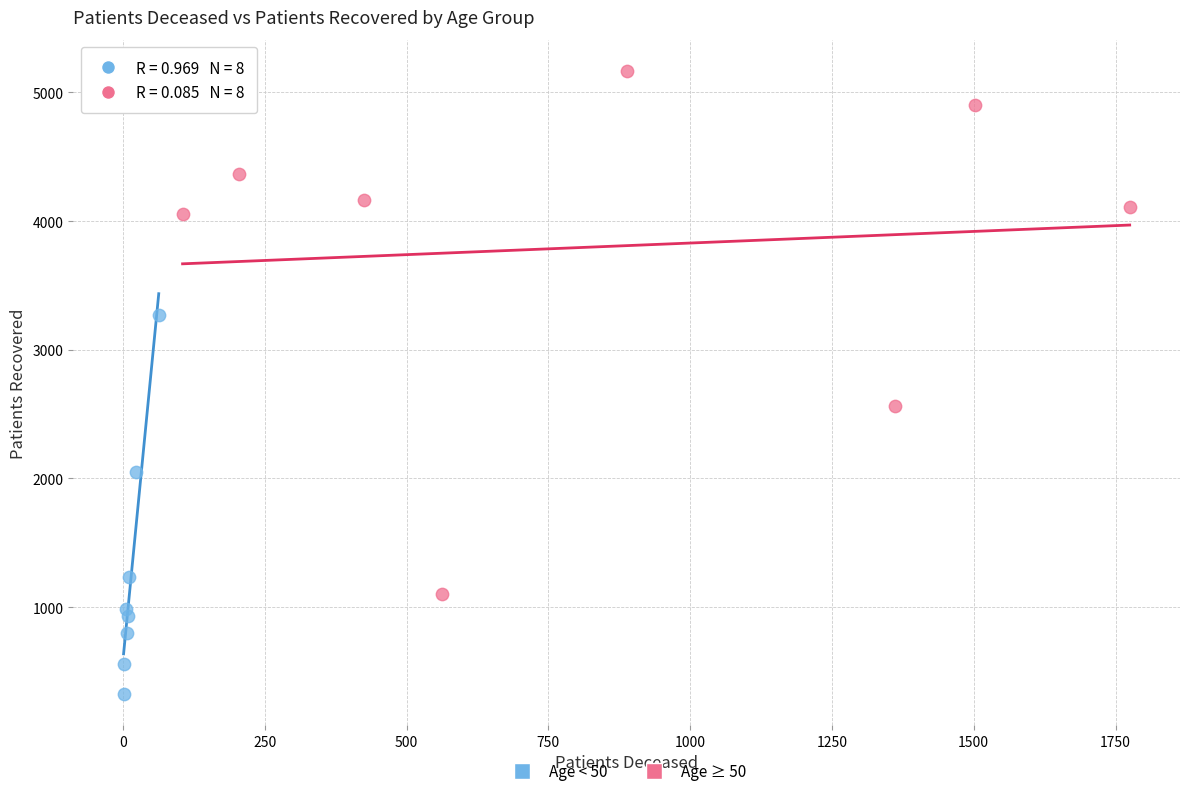

Which series reaches the maximum Y coordinate?

Age ≥ 50